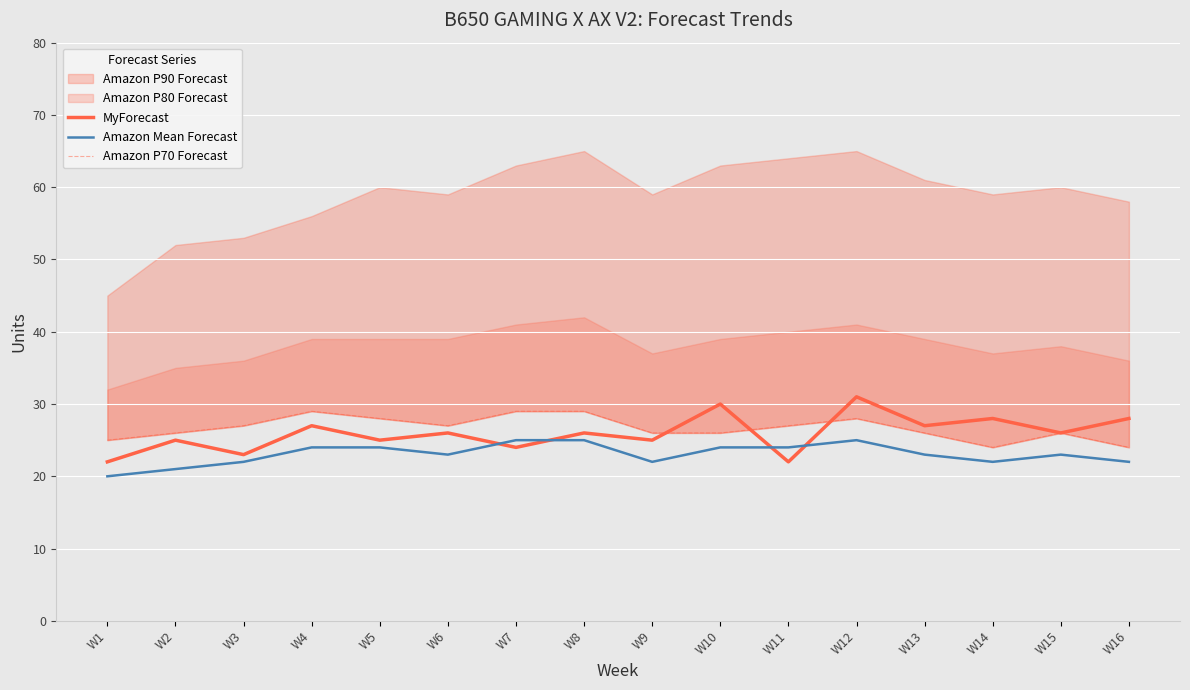

True or false: Amazon P70 Forecast has a value of 16 at W5.

False